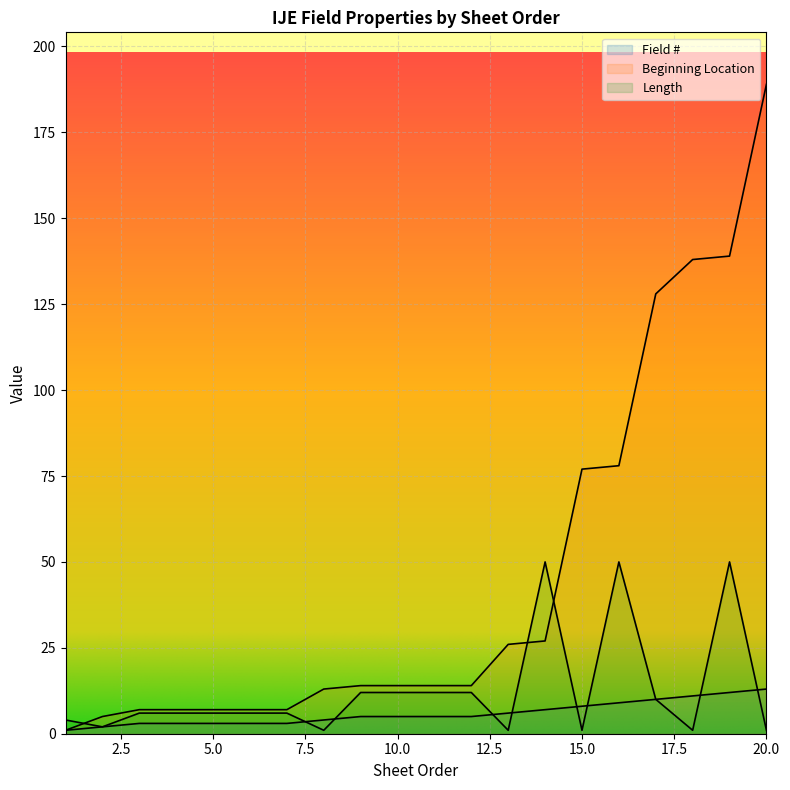

True or false: Field # and Beginning Location intersect in this chart.

False